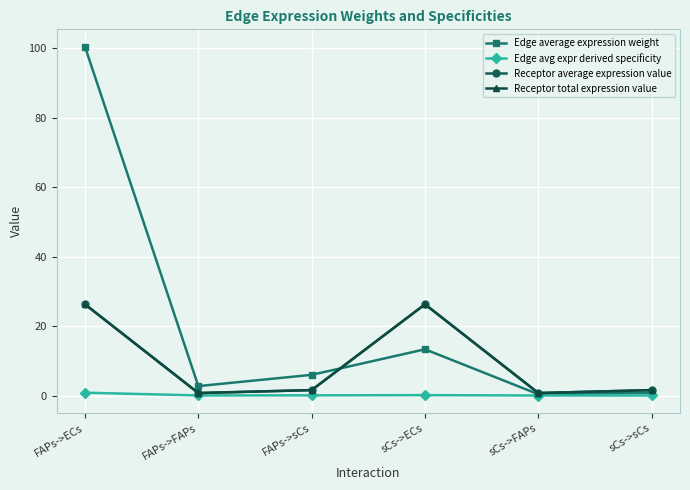

Does the chart have visible grid lines?

Yes